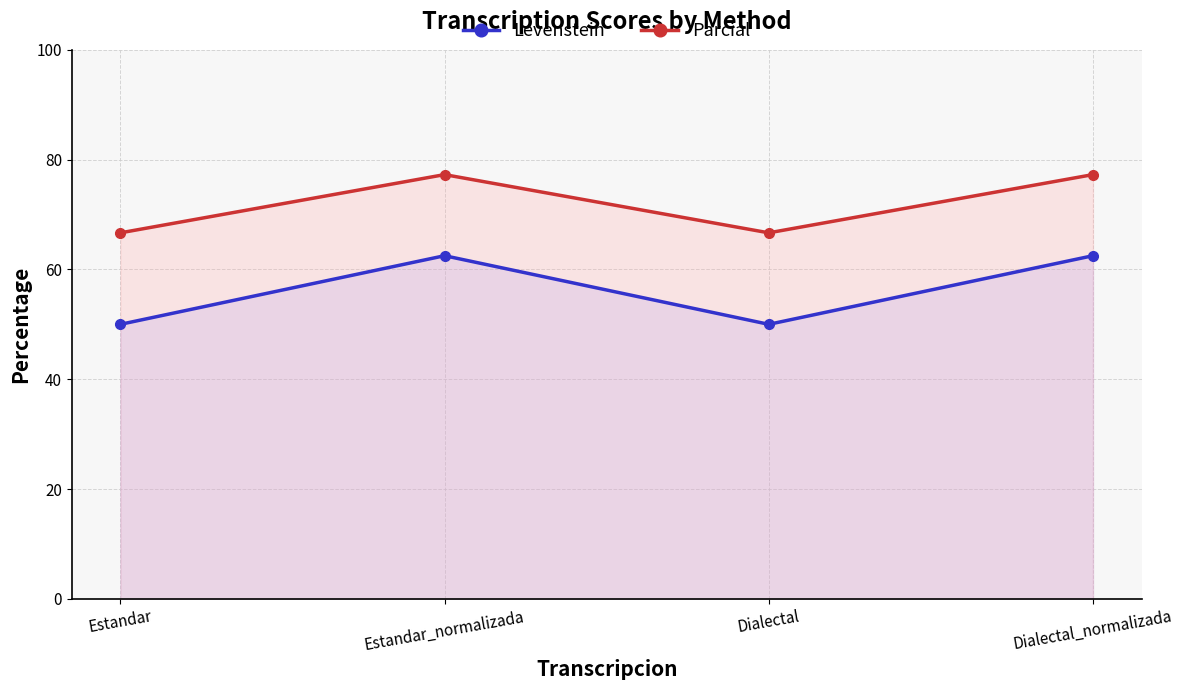

At which category does Levenstein reach its first local peak?

Estandar_normalizada